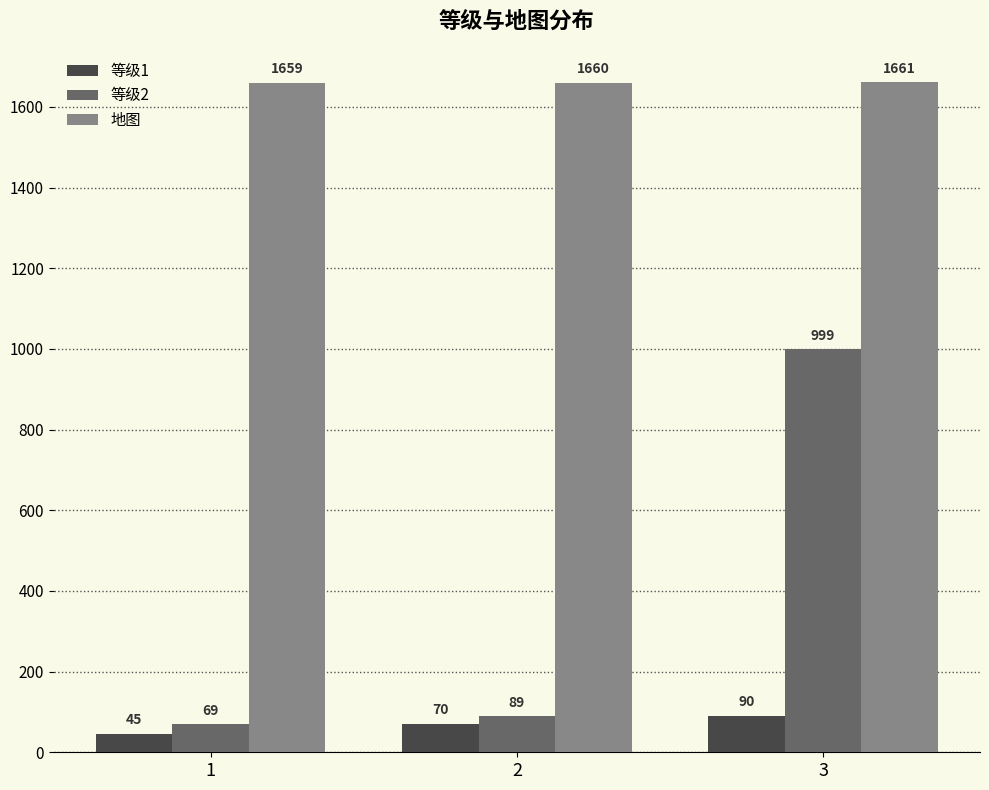

What is the approximate value of 等级2 at 1?

69